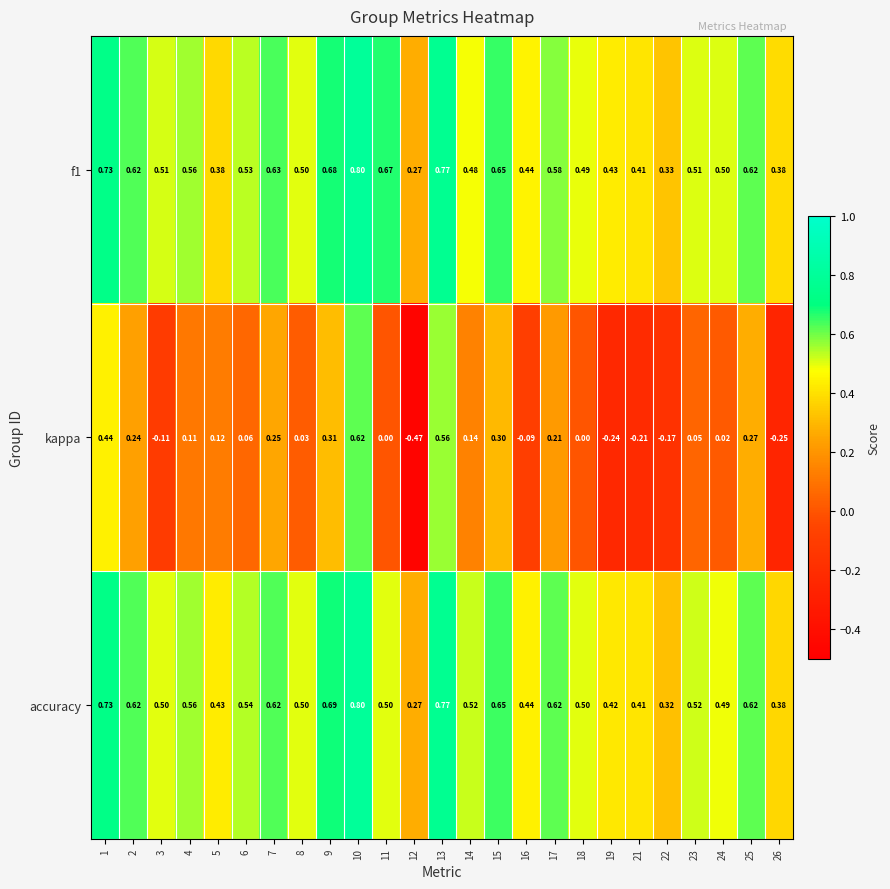

How many values in kappa are below zero?

7